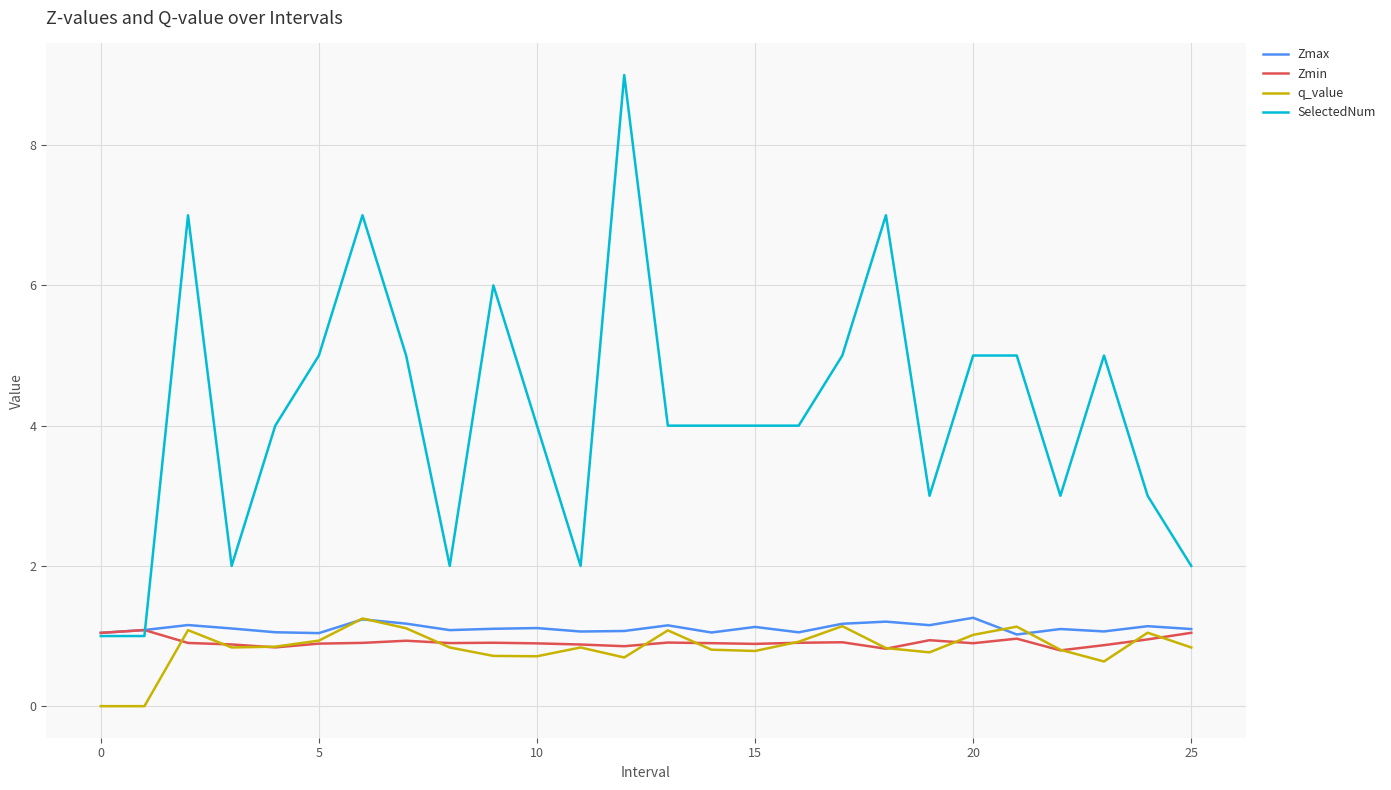

True or false: q_value and SelectedNum cross at least once.

False